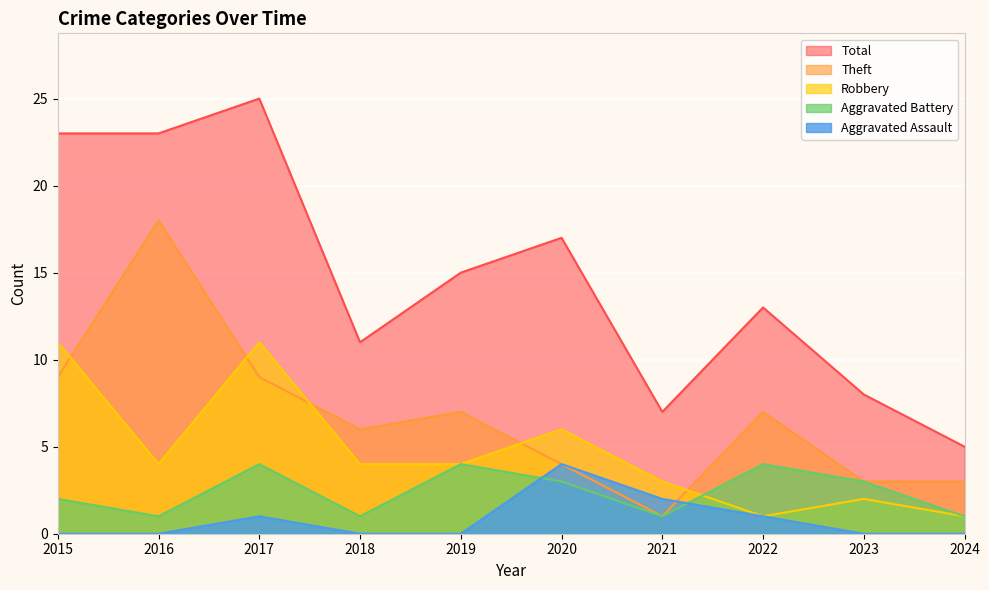

Where is the first local minimum for Aggravated Battery?

2016